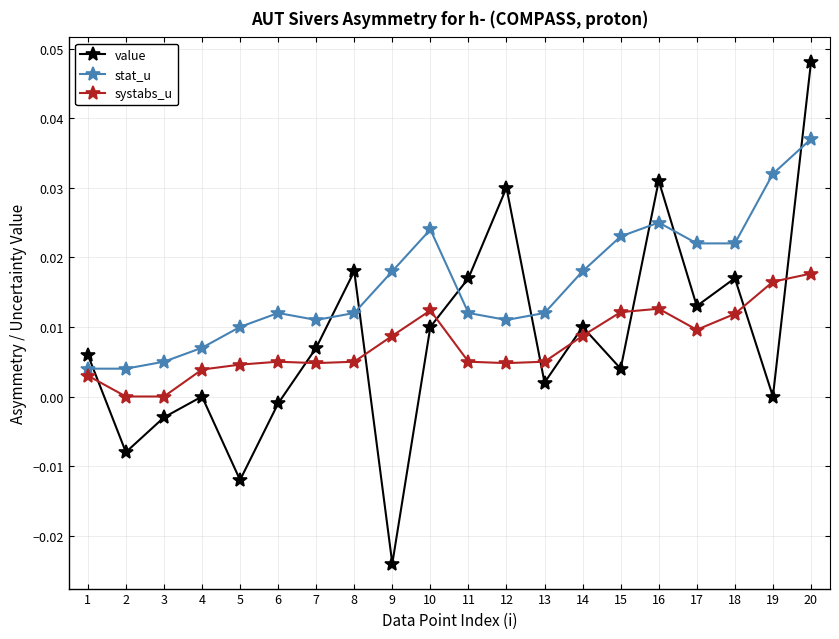

How many series are shown in this chart?

3